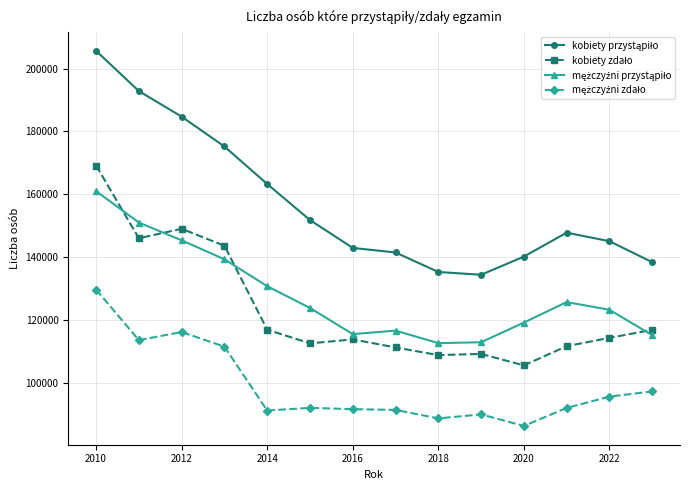

What is the maximum value shown in the chart?

205635